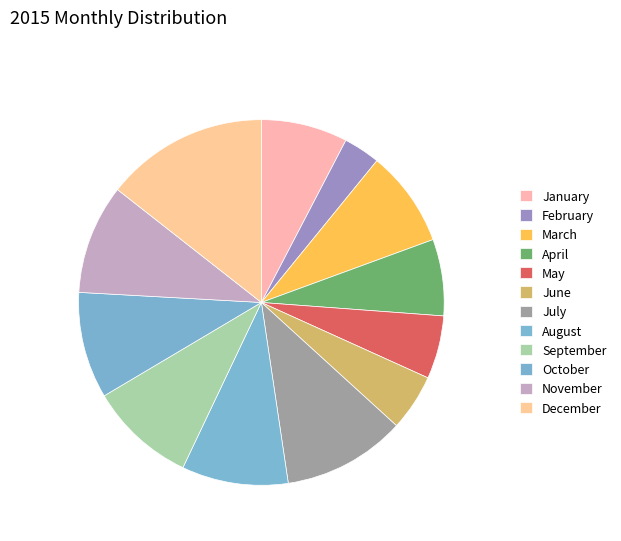

Approximately how many times larger is the value at September compared to December?

0.7